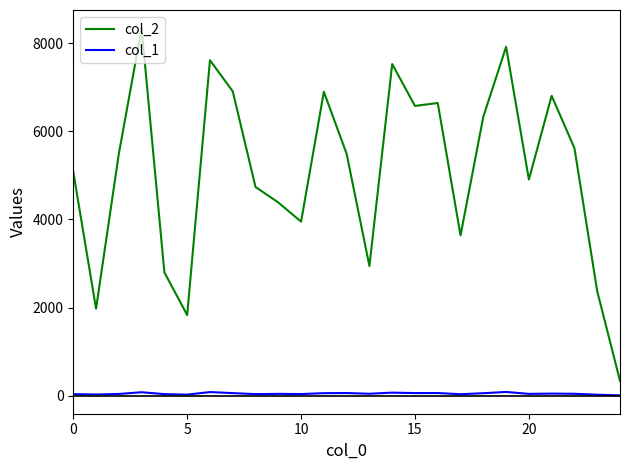

What is the greatest value displayed?

8335